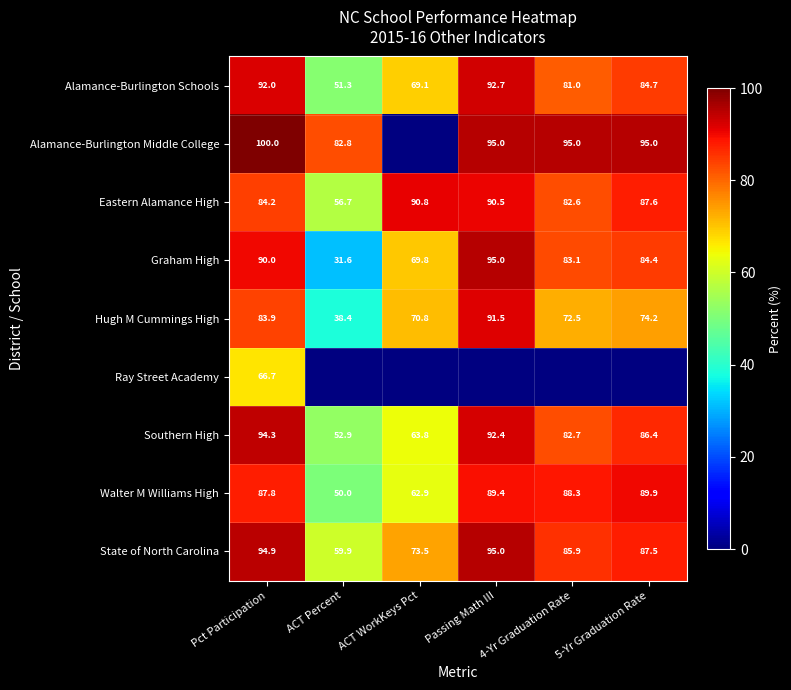

The State of North Carolina series shows 47.4 at Passing Math III. True or false?

False